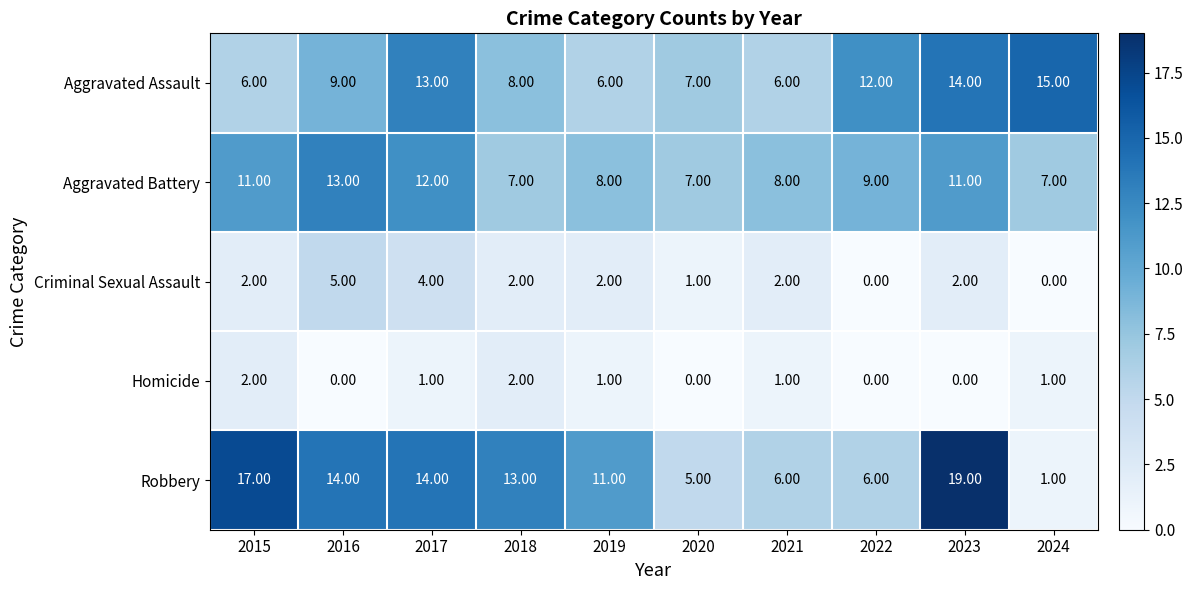

Rank the series by their maximum value, from lowest to highest.

Homicide, Criminal Sexual Assault, Aggravated Battery, Aggravated Assault, Robbery